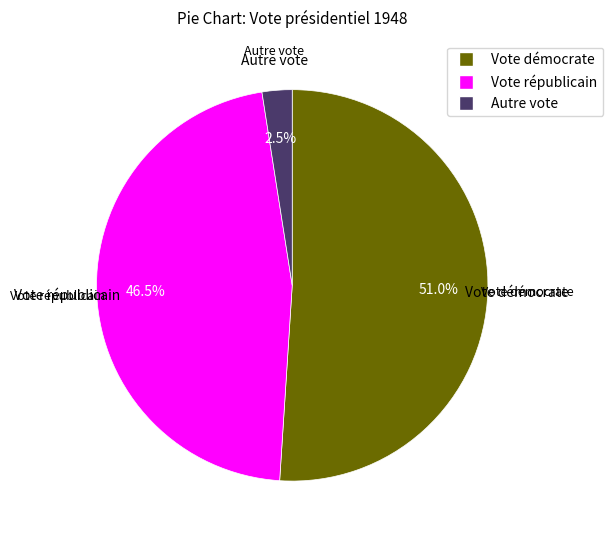

Which category has the smallest portion of the pie?

Autre vote